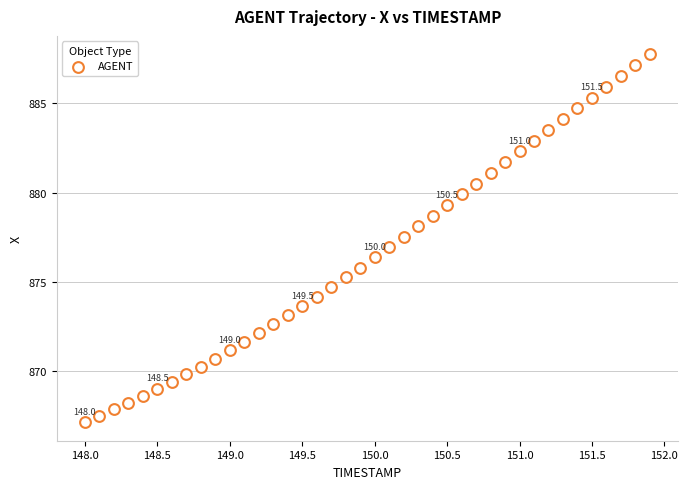

What is the range of Y values (max minus min)?

20.6